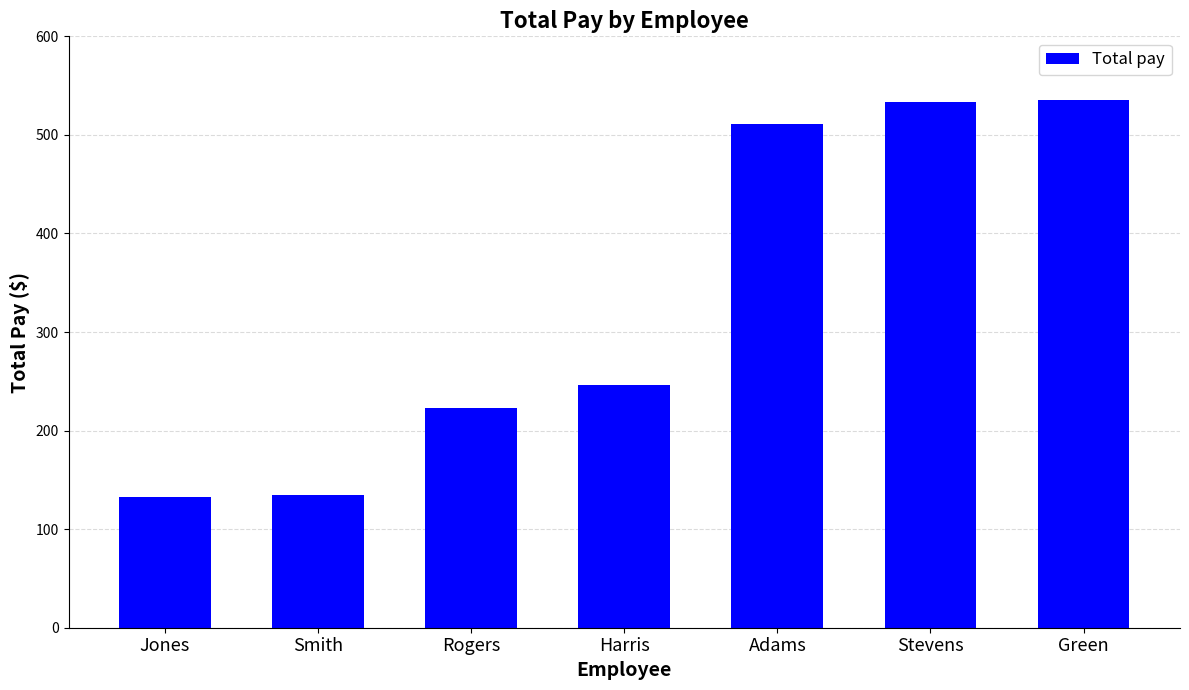

What is the label of the 6th bar from the right?

Smith